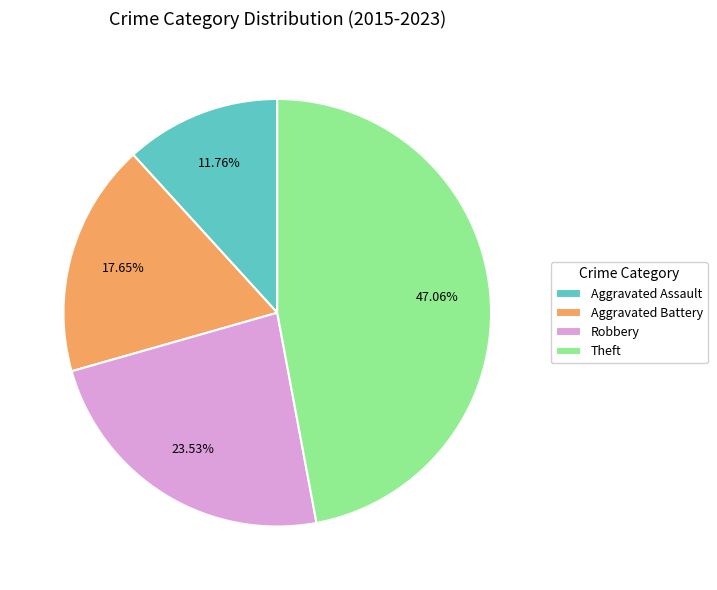

To the nearest percent, what percentage of the pie is Aggravated Assault?

12%